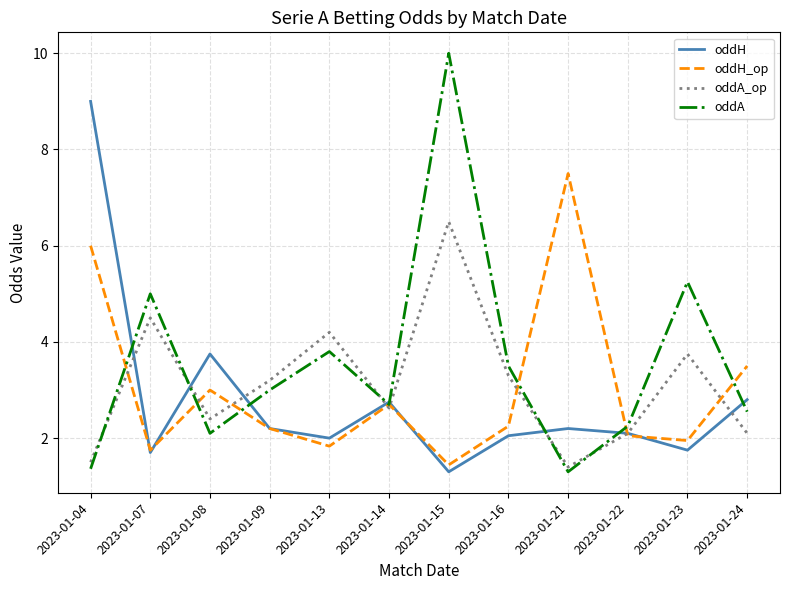

What are all the series names shown in the legend?

oddH, oddH_op, oddA_op, oddA